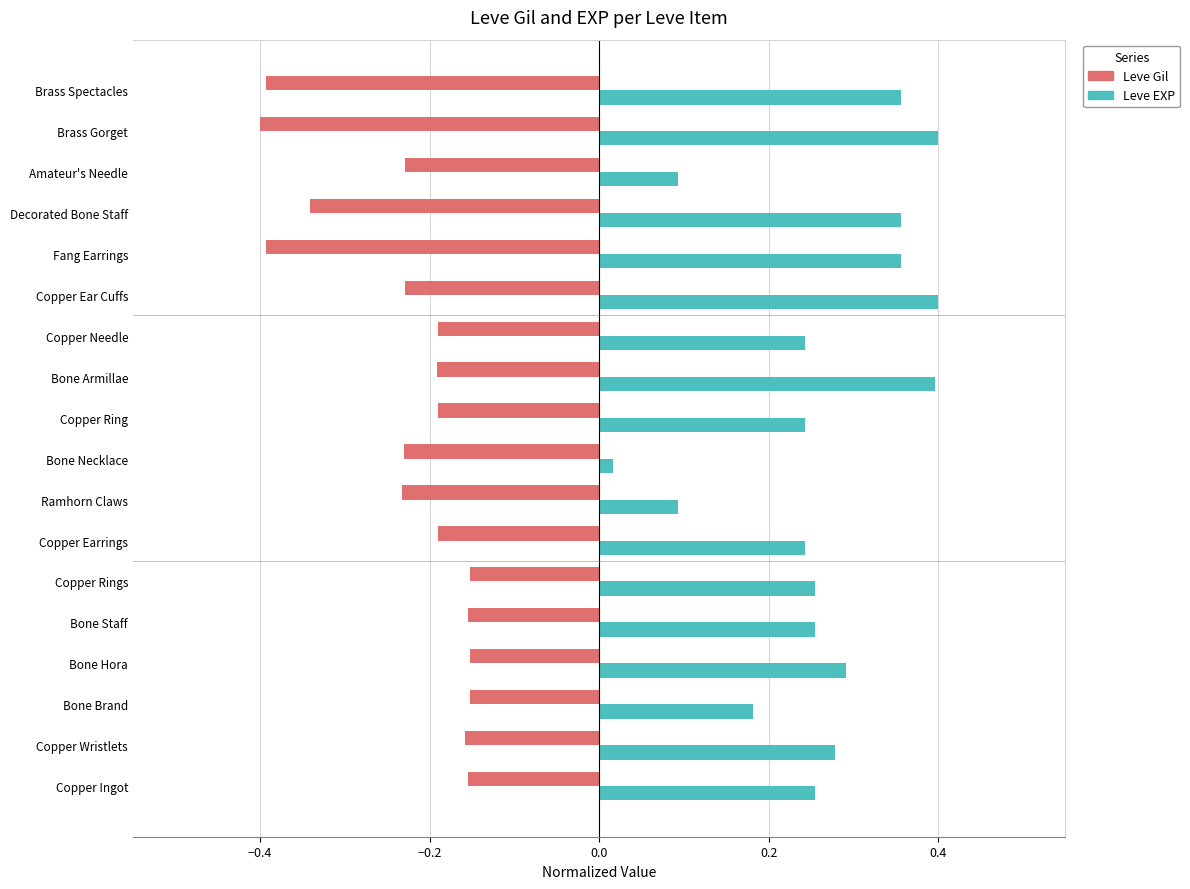

Rank the series by their maximum value, from highest to lowest.

Leve EXP, Leve Gil